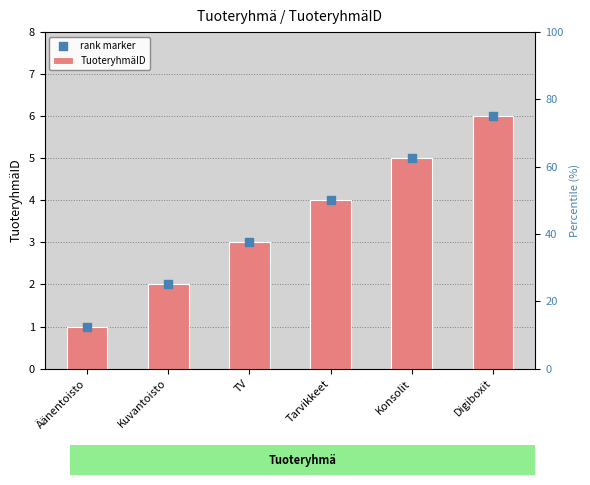

Which series has the widest spread of Y values?

TuoteryhmäID